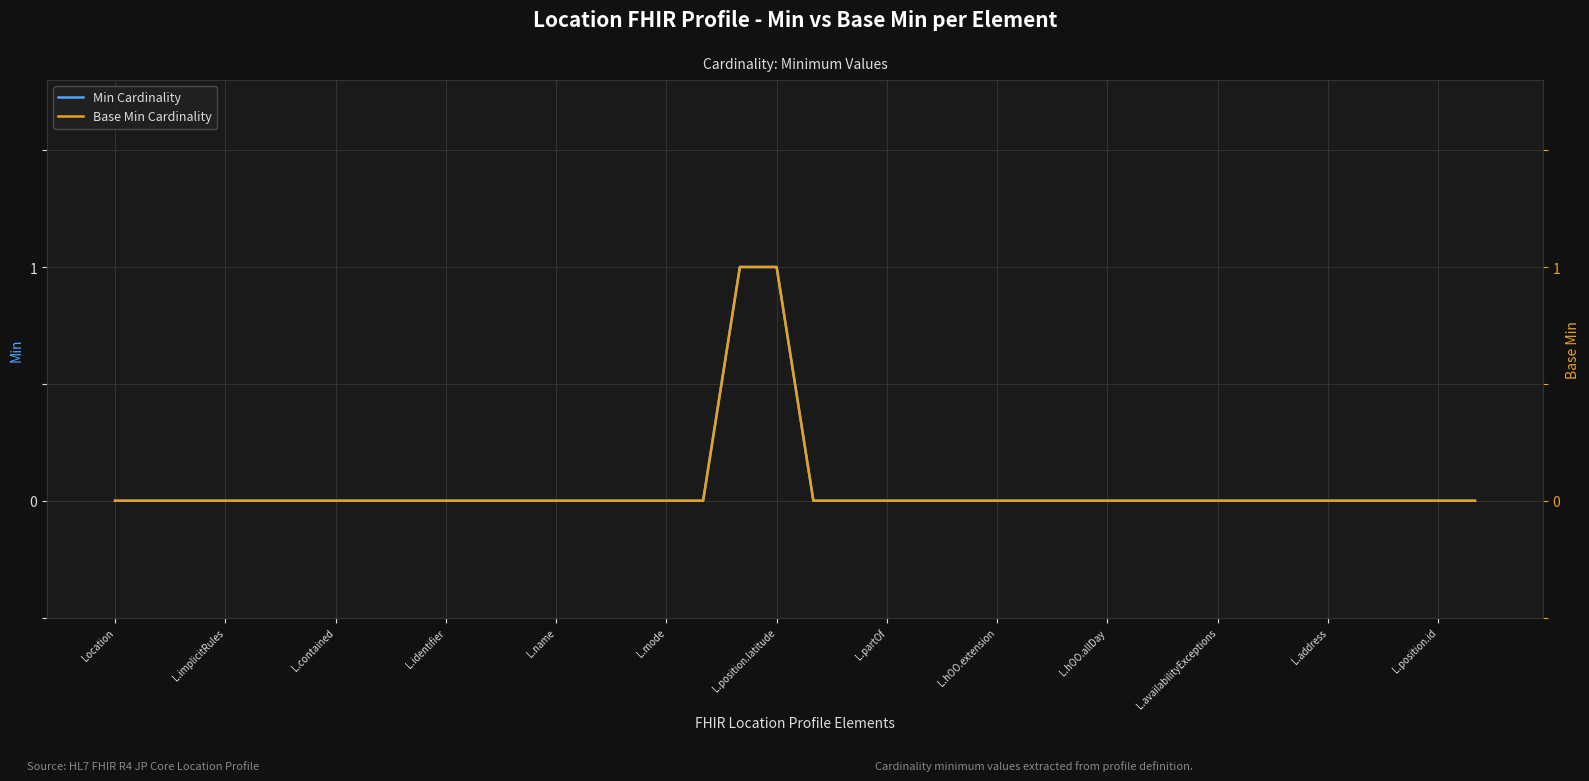

At which label is Base Min Cardinality closest to 0?

Location